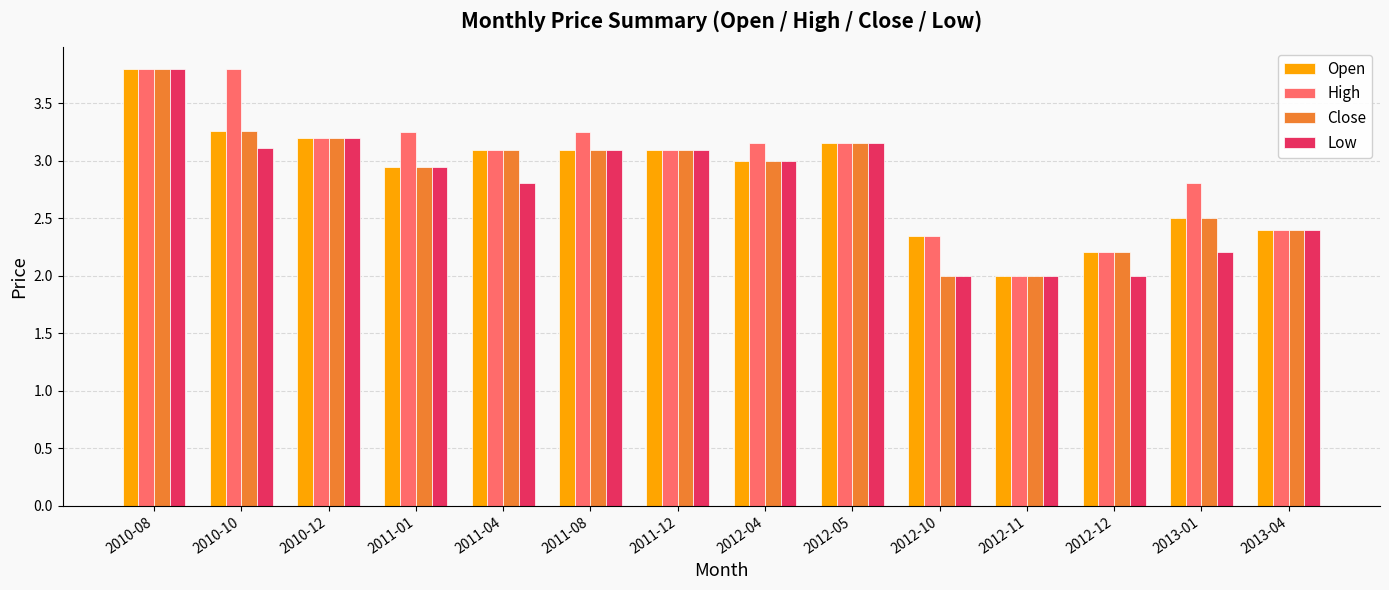

How many groups of bars are there?

14